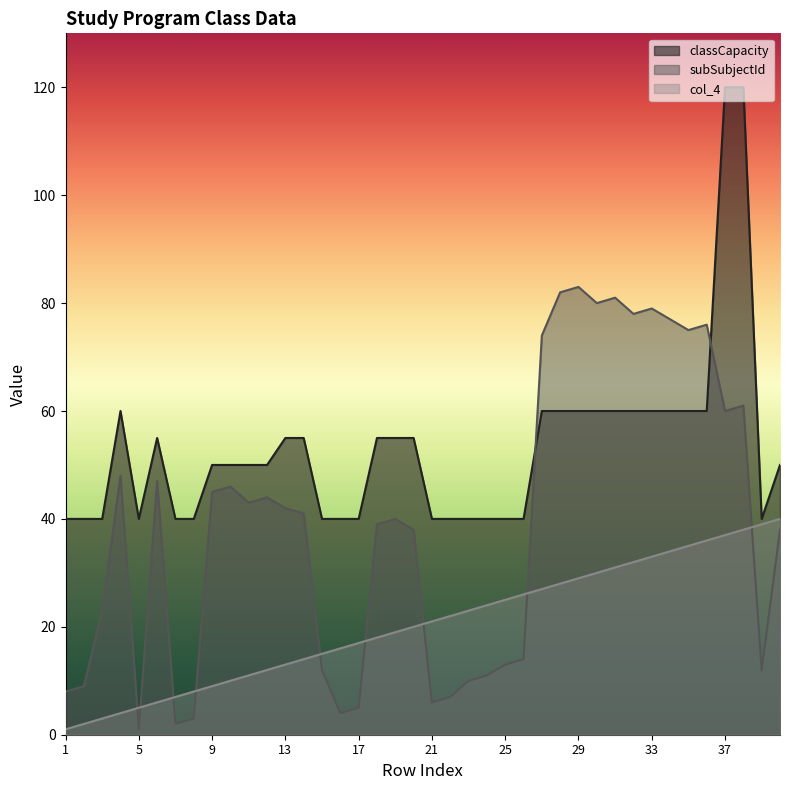

What are all the series names shown in the legend?

classCapacity, subSubjectId, col_4